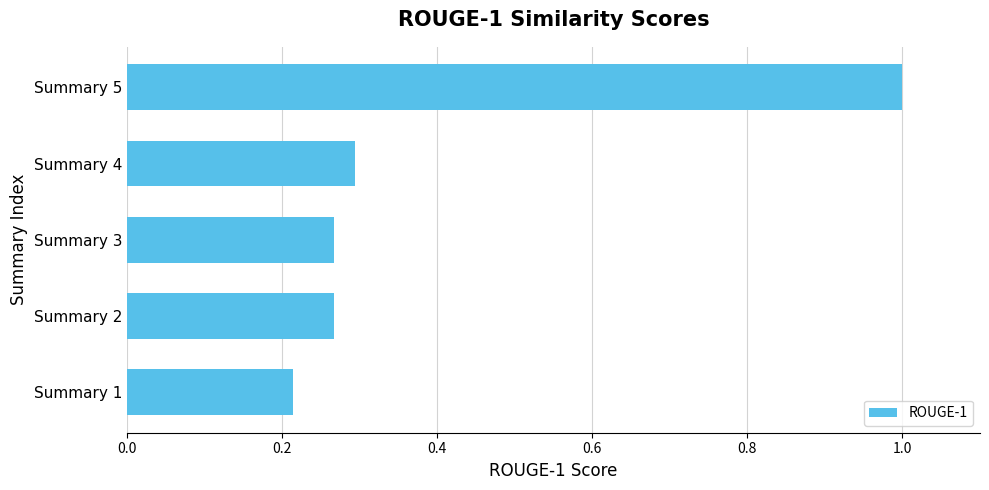

What is the difference between the maximum and minimum values?

0.8